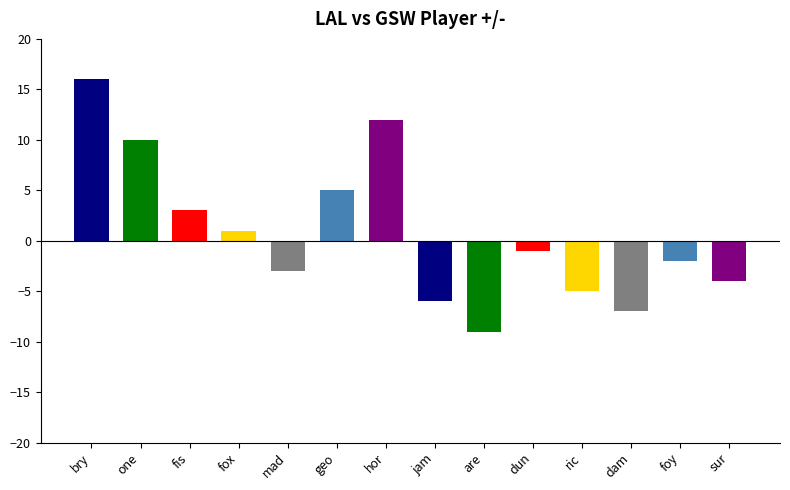

What is the highest value of the LAL FG series?

16